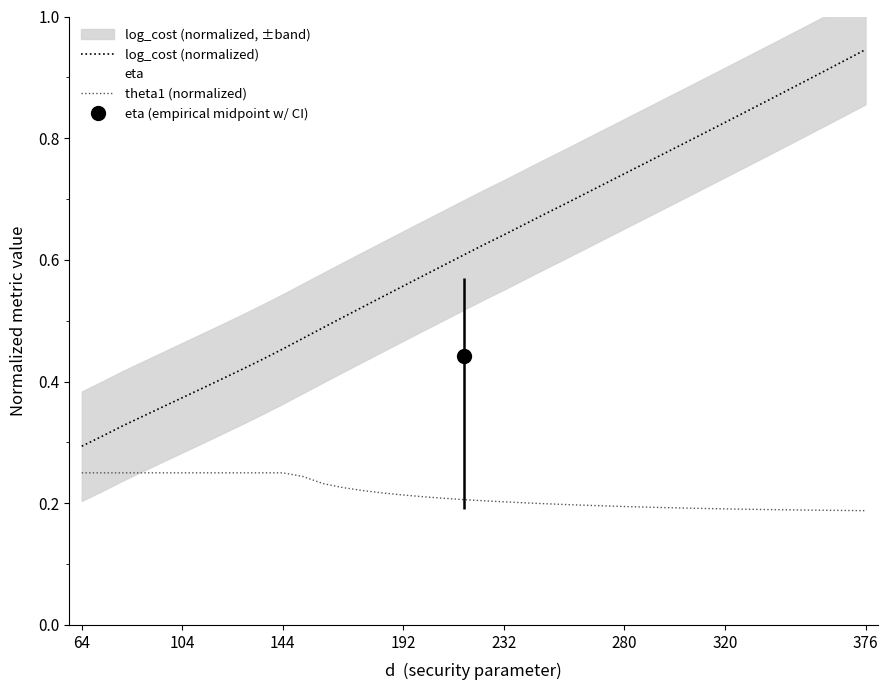

True or false: theta1 (normalized) and eta cross at least once.

False